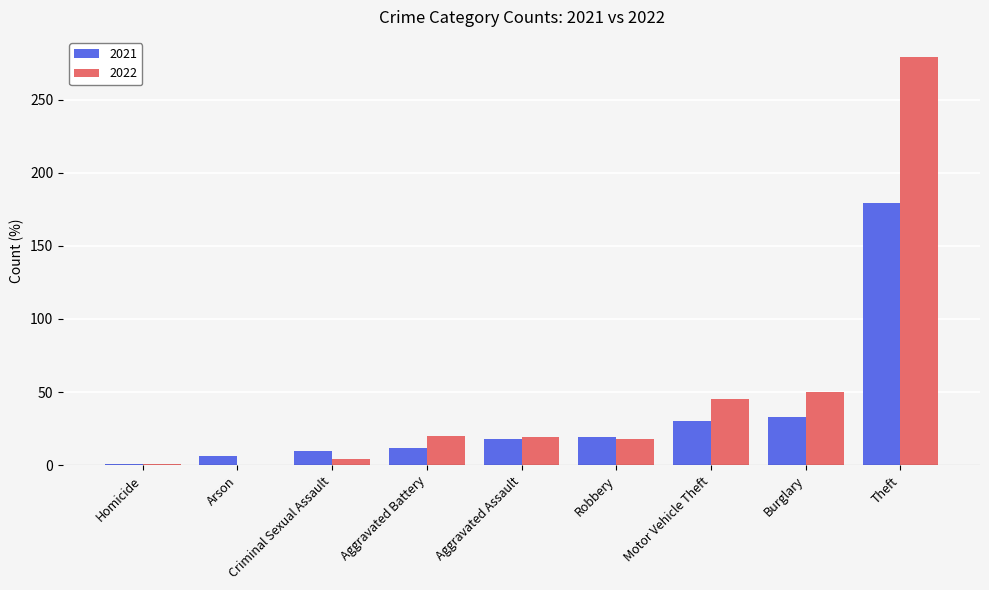

Which category has the highest value in the 2022 series?

Theft